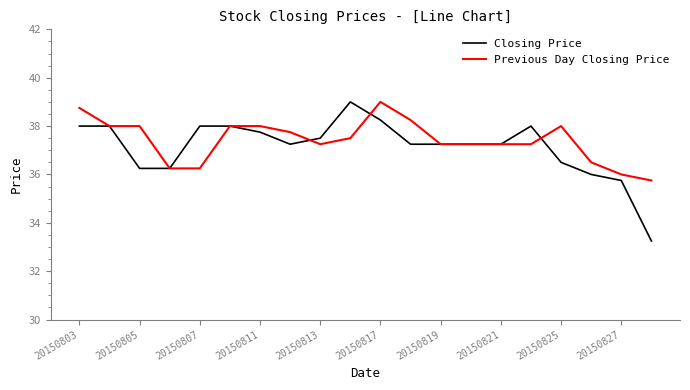

At how many categories does at least one series exceed 33?

20